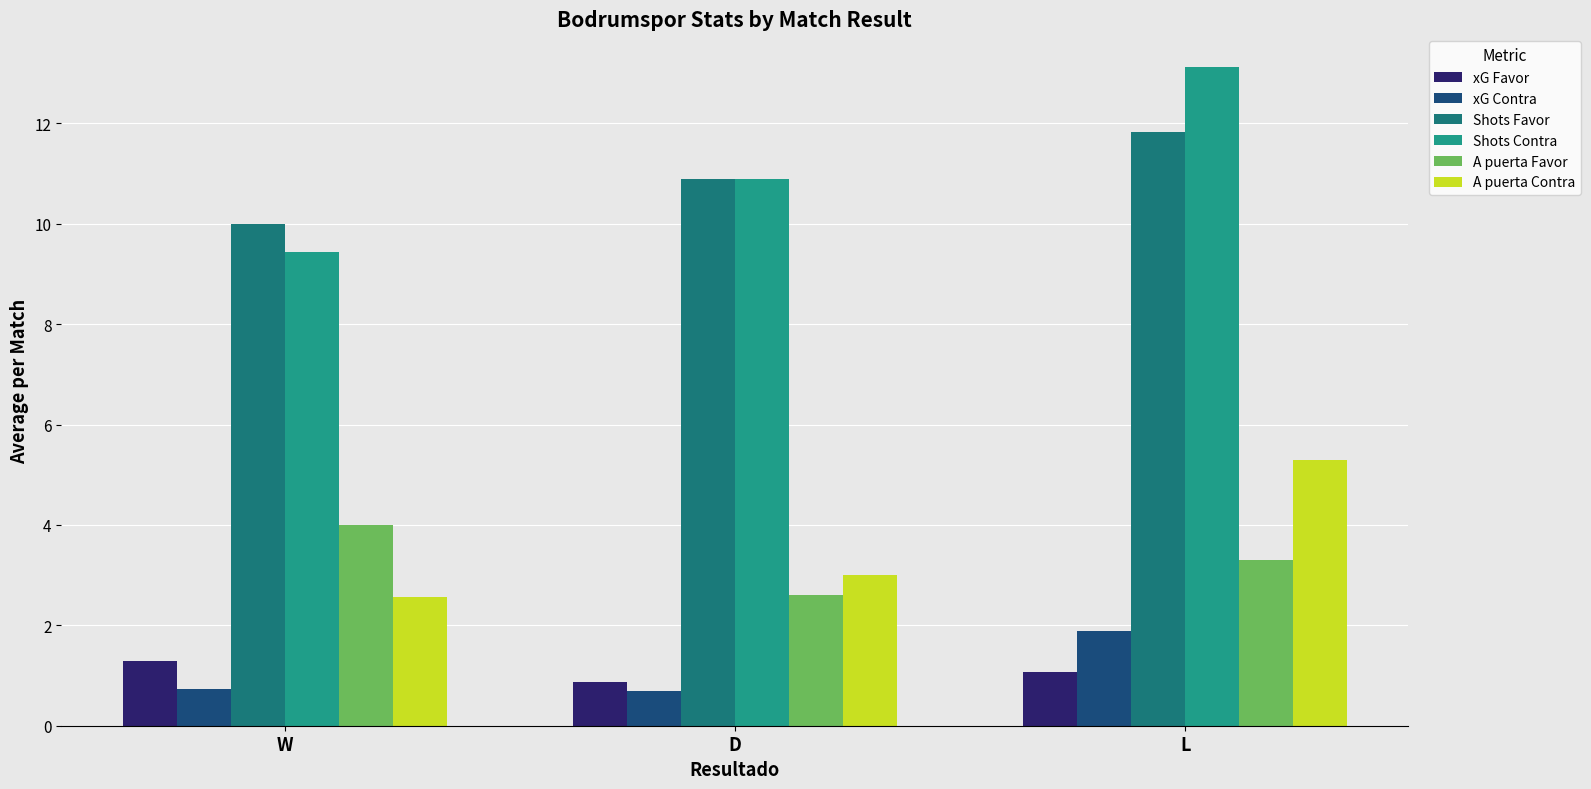

Reading left to right, list all the values displayed in this chart.

xG Favor: W=1.3	D=0.9	L=1.1
xG Contra: W=0.7	D=0.7	L=1.9
Shots Favor: W=10.0	D=10.9	L=11.8
Shots Contra: W=9.4	D=10.9	L=13.1
A puerta Favor: W=4.0	D=2.6	L=3.3
A puerta Contra: W=2.6	D=3.0	L=5.3